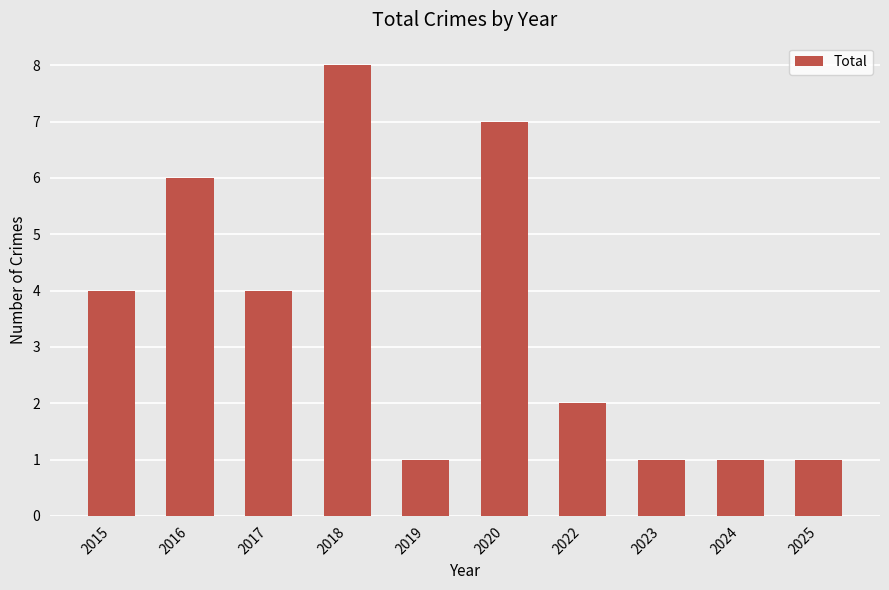

What is the maximum value shown in the chart?

8